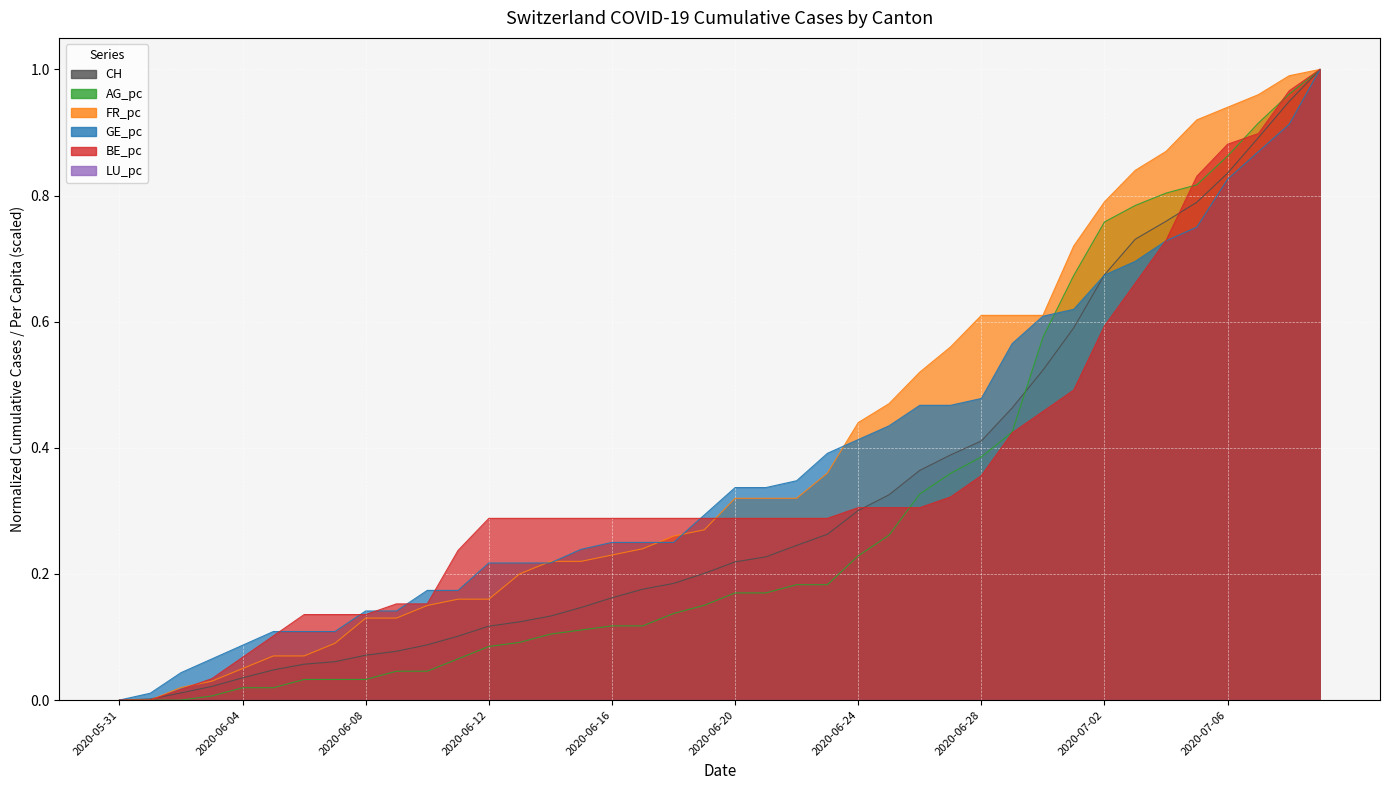

True or false: CH and AG_pc intersect in this chart.

True